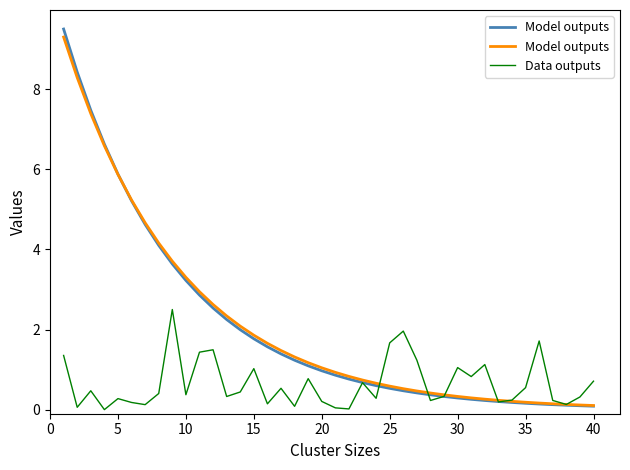

What is the average value of the Data outputs series?

0.6